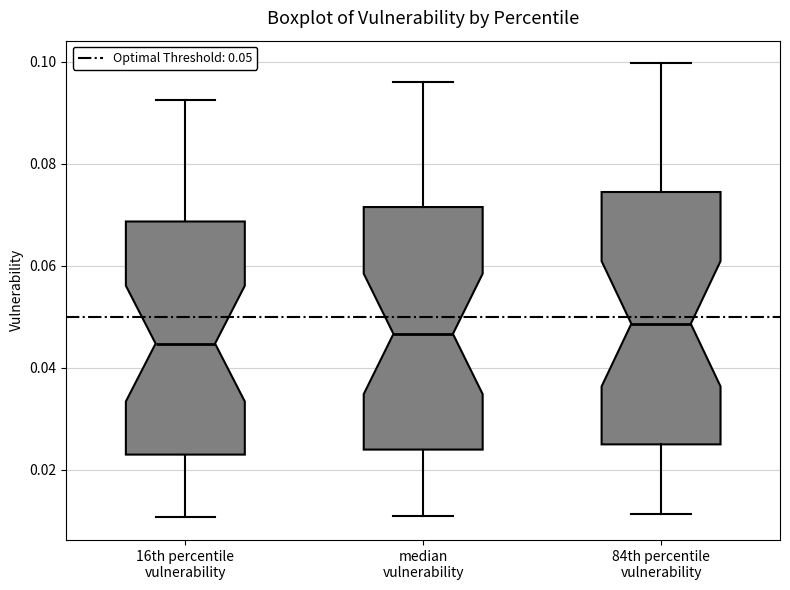

Reading left to right, read every box against the y-axis: the position of its median line, the range the box covers, and the ends of its whiskers. The values are not printed on the chart, so give them approximately, as read against the axis.

16th percentile vulnerability: median 0.044, box 0.024 to 0.068, whiskers 0.010 to 0.092
median vulnerability: median 0.046, box 0.024 to 0.072, whiskers 0.012 to 0.096
84th percentile vulnerability: median 0.048, box 0.026 to 0.074, whiskers 0.012 to 0.100